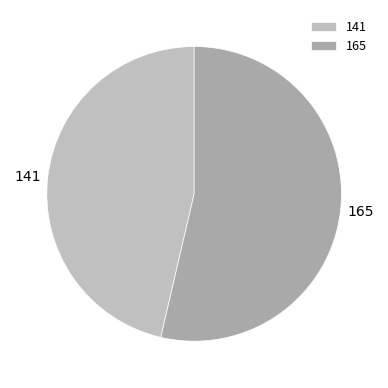

How many slices are in this pie chart?

2